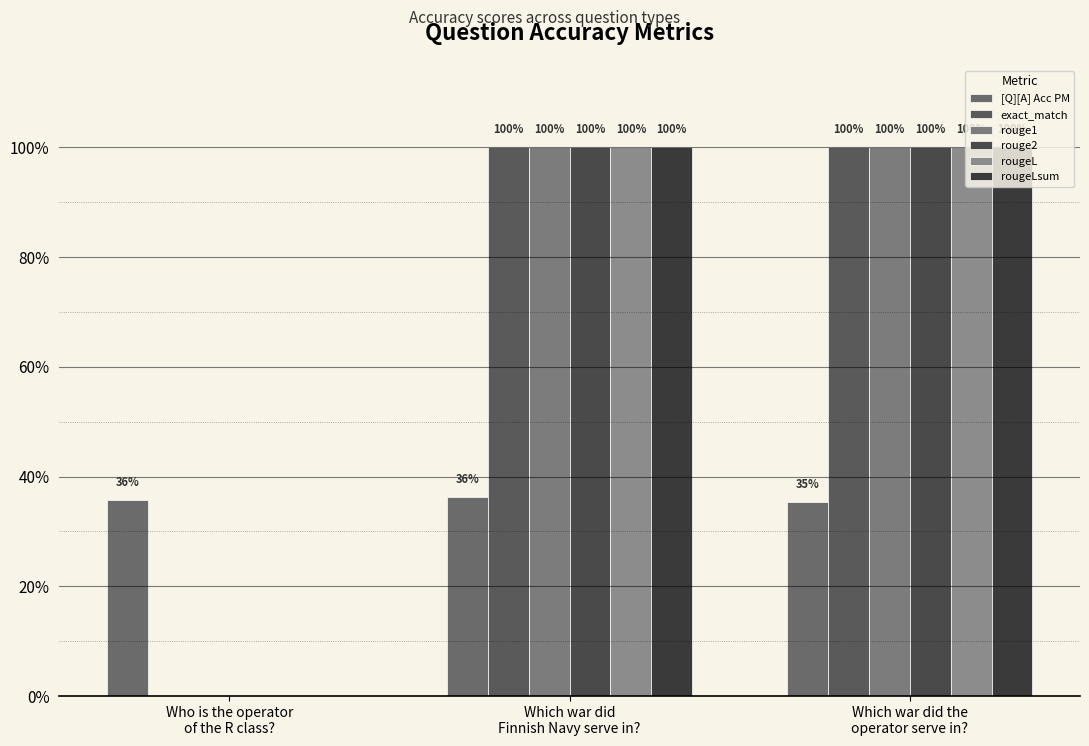

Reading left to right, extract all data points from this chart.

[Q][A] Acc PM: 0.4	0.4	0.4
exact_match: 0.0	1.0	1.0
rouge1: 0.0	1.0	1.0
rouge2: 0.0	1.0	1.0
rougeL: 0.0	1.0	1.0
rougeLsum: 0.0	1.0	1.0